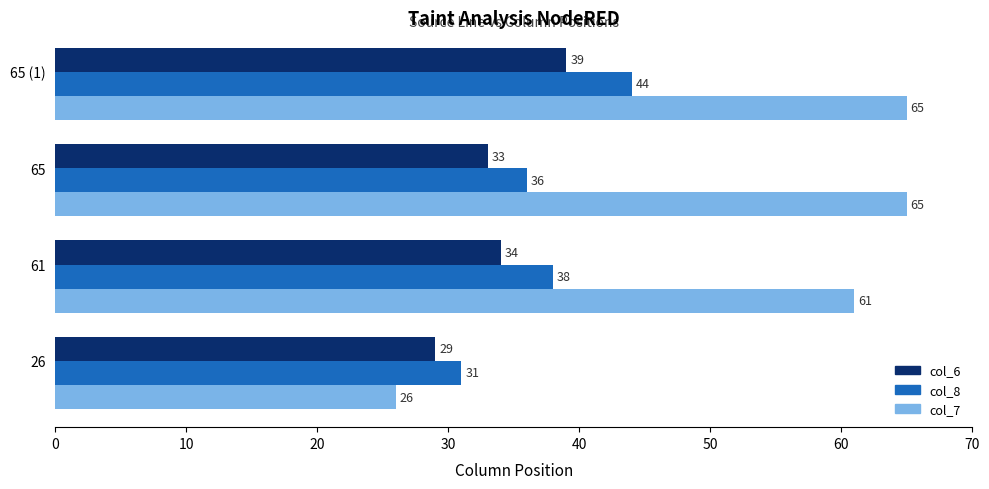

Which series has the widest spread of values?

col_7